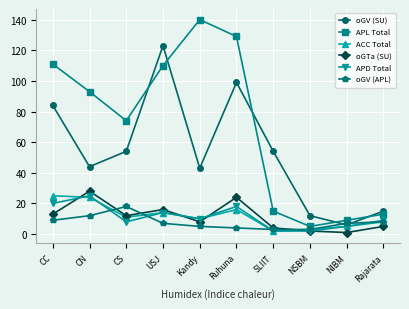

Reading left to right, list all the values displayed in this chart.

oGV (SU): 84	44	54	123	43	99	54	12	6	15
APL Total: 111	93	74	110	140	129	15	5	9	13
ACC Total: 25	24	11	14	10	16	2	3	5	8
oGTa (SU): 13	28	12	16	8	24	4	2	1	5
APD Total: 20	25	8	14	10	18	2	2	5	9
oGV (APL): 9	12	18	7	5	4	3	3	7	8